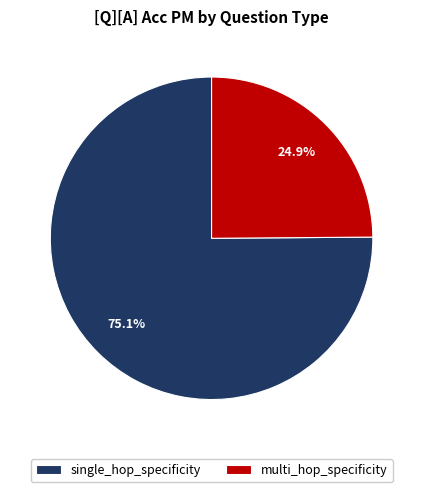

Which category accounts for the majority?

single_hop_specificity